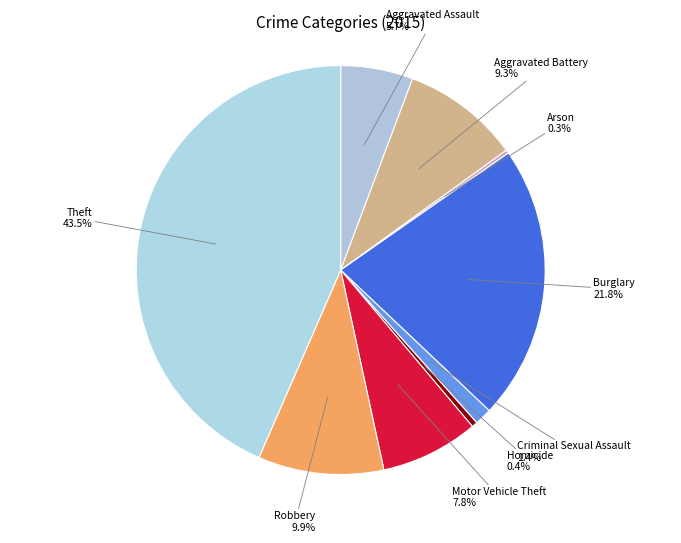

The Aggravated Battery slice represents 24% of the pie. True or false?

False